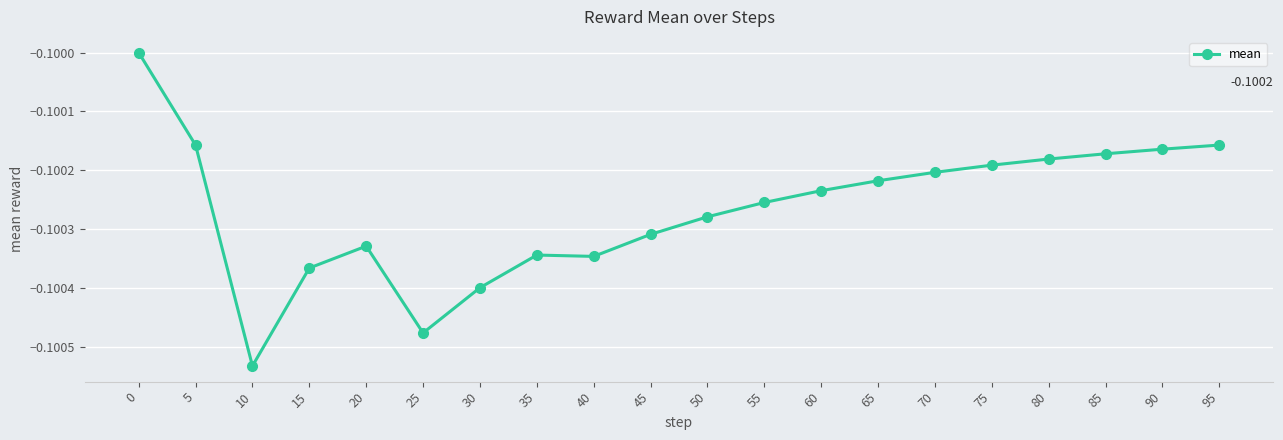

What is the sum of the values at 75 and 85?

-0.2